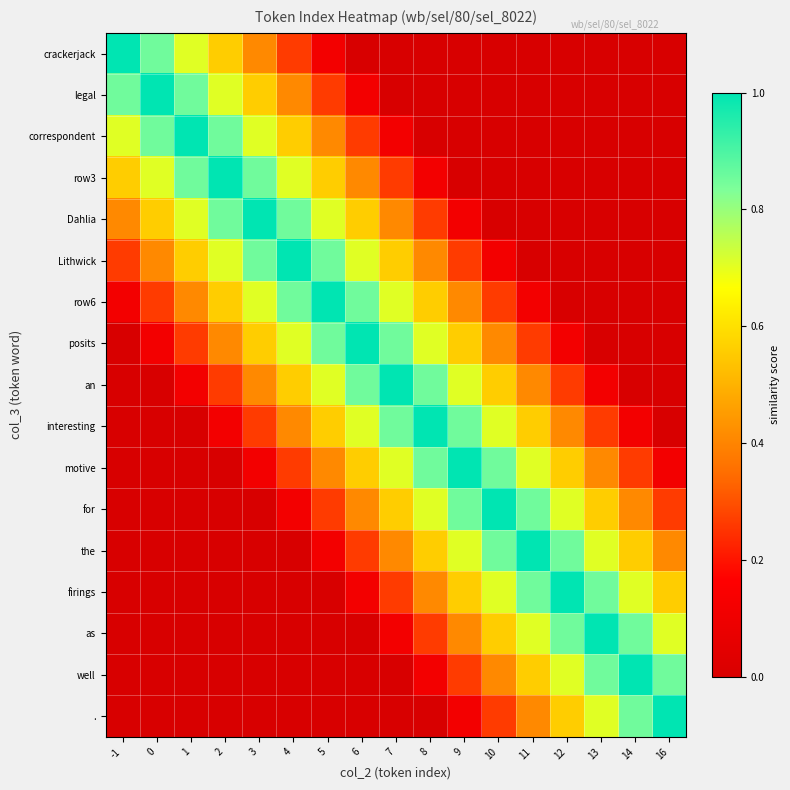

Reading right to left, what are all the values shown in this chart?

crackerjack: 16=0.0	14=0.0	13=0.0	12=0.0	11=0.0	10=0.0	9=0.0	8=0.0	7=0.0	6=0.0	5=0.1	4=0.3	3=0.4	2=0.6	1=0.7	0=0.9	-1=1.0
legal: 16=0.0	14=0.0	13=0.0	12=0.0	11=0.0	10=0.0	9=0.0	8=0.0	7=0.0	6=0.1	5=0.3	4=0.4	3=0.6	2=0.7	1=0.9	0=1.0	-1=0.9
correspondent: 16=0.0	14=0.0	13=0.0	12=0.0	11=0.0	10=0.0	9=0.0	8=0.0	7=0.1	6=0.3	5=0.4	4=0.6	3=0.7	2=0.9	1=1.0	0=0.9	-1=0.7
row3: 16=0.0	14=0.0	13=0.0	12=0.0	11=0.0	10=0.0	9=0.0	8=0.1	7=0.3	6=0.4	5=0.6	4=0.7	3=0.9	2=1.0	1=0.9	0=0.7	-1=0.6
Dahlia: 16=0.0	14=0.0	13=0.0	12=0.0	11=0.0	10=0.0	9=0.1	8=0.3	7=0.4	6=0.6	5=0.7	4=0.9	3=1.0	2=0.9	1=0.7	0=0.6	-1=0.4
Lithwick: 16=0.0	14=0.0	13=0.0	12=0.0	11=0.0	10=0.1	9=0.3	8=0.4	7=0.6	6=0.7	5=0.9	4=1.0	3=0.9	2=0.7	1=0.6	0=0.4	-1=0.3
row6: 16=0.0	14=0.0	13=0.0	12=0.0	11=0.1	10=0.3	9=0.4	8=0.6	7=0.7	6=0.9	5=1.0	4=0.9	3=0.7	2=0.6	1=0.4	0=0.3	-1=0.1
posits: 16=0.0	14=0.0	13=0.0	12=0.1	11=0.3	10=0.4	9=0.6	8=0.7	7=0.9	6=1.0	5=0.9	4=0.7	3=0.6	2=0.4	1=0.3	0=0.1	-1=0.0
an: 16=0.0	14=0.0	13=0.1	12=0.3	11=0.4	10=0.6	9=0.7	8=0.9	7=1.0	6=0.9	5=0.7	4=0.6	3=0.4	2=0.3	1=0.1	0=0.0	-1=0.0
interesting: 16=0.0	14=0.1	13=0.3	12=0.4	11=0.6	10=0.7	9=0.9	8=1.0	7=0.9	6=0.7	5=0.6	4=0.4	3=0.3	2=0.1	1=0.0	0=0.0	-1=0.0
motive: 16=0.1	14=0.3	13=0.4	12=0.6	11=0.7	10=0.9	9=1.0	8=0.9	7=0.7	6=0.6	5=0.4	4=0.3	3=0.1	2=0.0	1=0.0	0=0.0	-1=0.0
for: 16=0.3	14=0.4	13=0.6	12=0.7	11=0.9	10=1.0	9=0.9	8=0.7	7=0.6	6=0.4	5=0.3	4=0.1	3=0.0	2=0.0	1=0.0	0=0.0	-1=0.0
the: 16=0.4	14=0.6	13=0.7	12=0.9	11=1.0	10=0.9	9=0.7	8=0.6	7=0.4	6=0.3	5=0.1	4=0.0	3=0.0	2=0.0	1=0.0	0=0.0	-1=0.0
firings: 16=0.6	14=0.7	13=0.9	12=1.0	11=0.9	10=0.7	9=0.6	8=0.4	7=0.3	6=0.1	5=0.0	4=0.0	3=0.0	2=0.0	1=0.0	0=0.0	-1=0.0
as: 16=0.7	14=0.9	13=1.0	12=0.9	11=0.7	10=0.6	9=0.4	8=0.3	7=0.1	6=0.0	5=0.0	4=0.0	3=0.0	2=0.0	1=0.0	0=0.0	-1=0.0
well: 16=0.9	14=1.0	13=0.9	12=0.7	11=0.6	10=0.4	9=0.3	8=0.1	7=0.0	6=0.0	5=0.0	4=0.0	3=0.0	2=0.0	1=0.0	0=0.0	-1=0.0
.: 16=1.0	14=0.9	13=0.7	12=0.6	11=0.4	10=0.3	9=0.1	8=0.0	7=0.0	6=0.0	5=0.0	4=0.0	3=0.0	2=0.0	1=0.0	0=0.0	-1=0.0